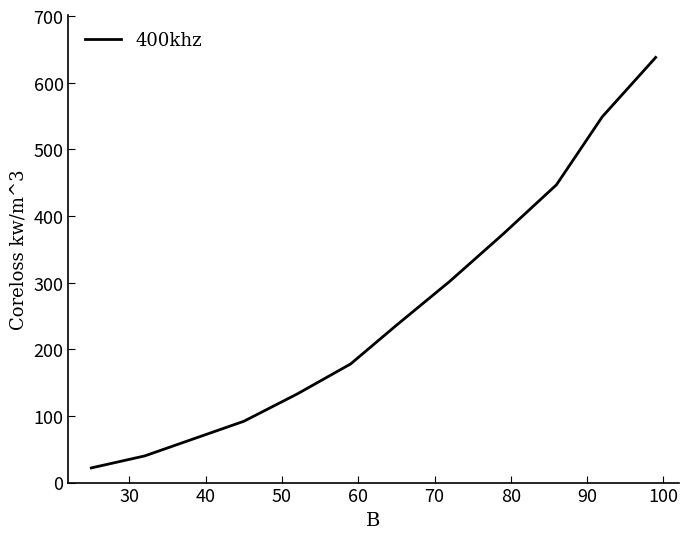

What is the difference between the maximum and minimum values?

616